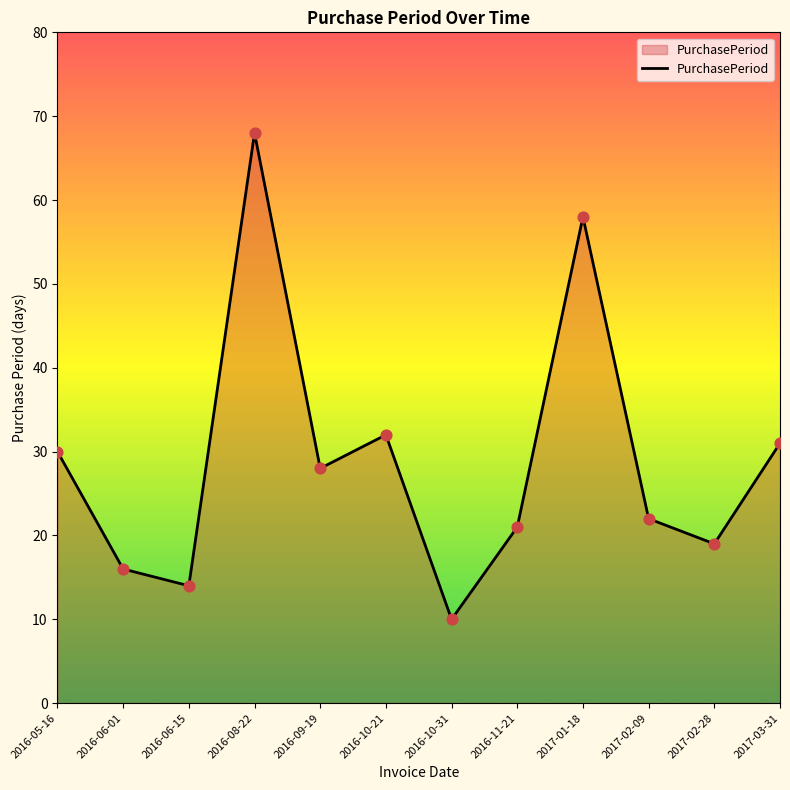

What is the ratio of the value at 2017-03-31 to the value at 2017-01-18?

0.5